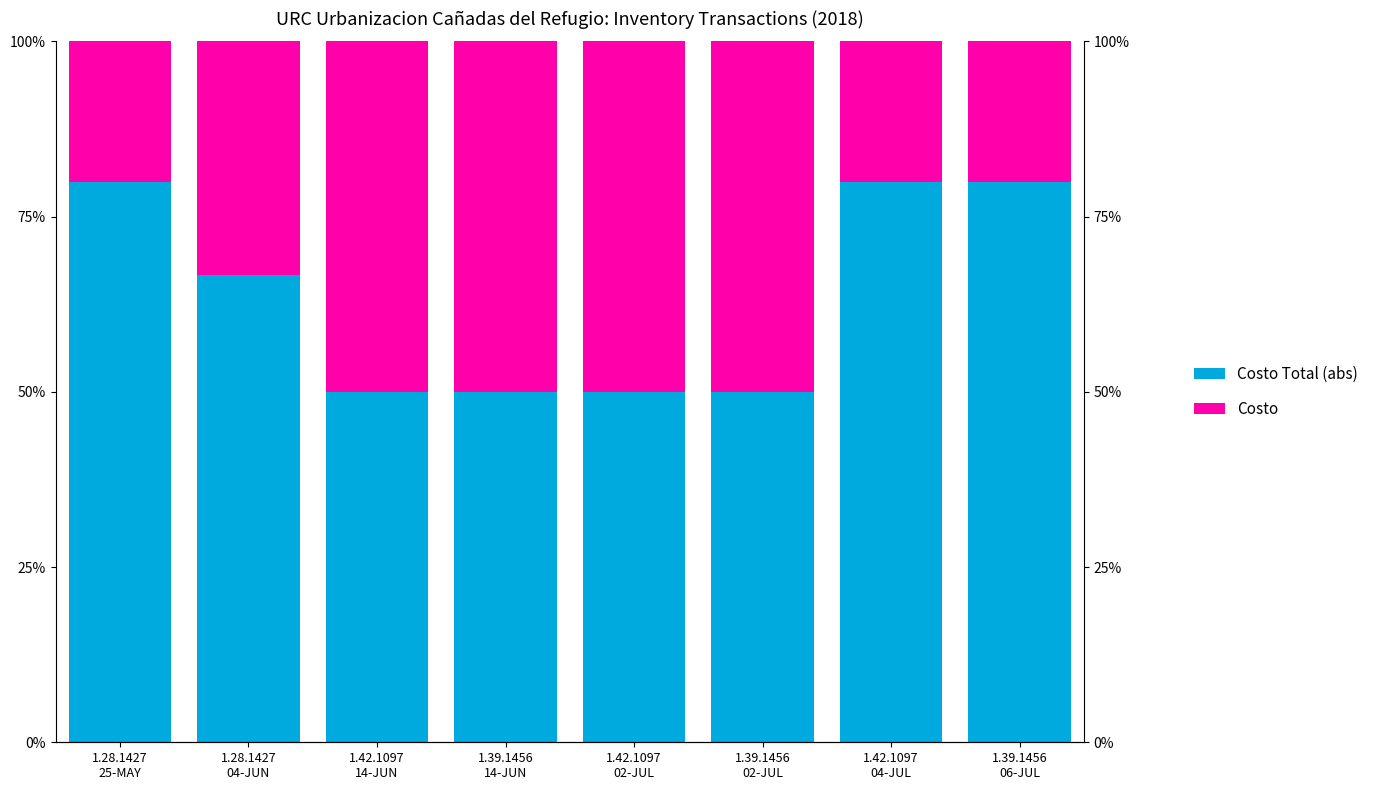

Which series has the largest range (max minus min)?

Costo Total (abs)